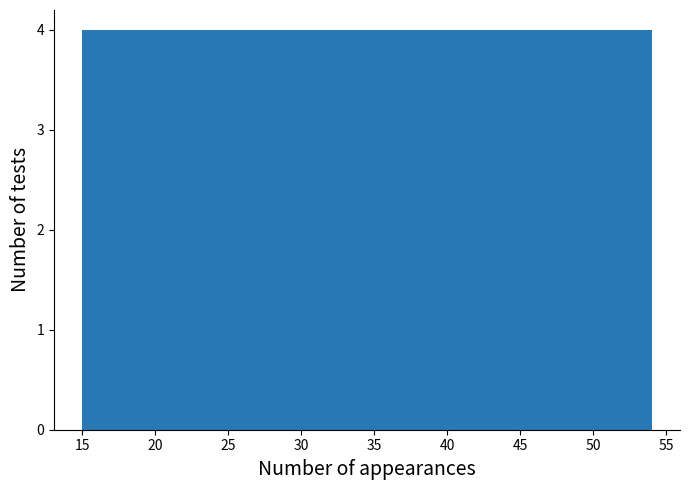

Reading left to right, list every bar in this chart as the range it spans on the x-axis followed by its height. Neither the bar edges nor the heights are printed on the chart, so give them approximately, as read against the axes.

15.0 to 18.9: 4
18.9 to 22.8: 4
22.8 to 26.7: 4
26.7 to 30.6: 4
30.6 to 34.5: 4
34.5 to 38.4: 4
38.4 to 42.3: 4
42.3 to 46.2: 4
46.2 to 50.1: 4
50.1 to 54.0: 4